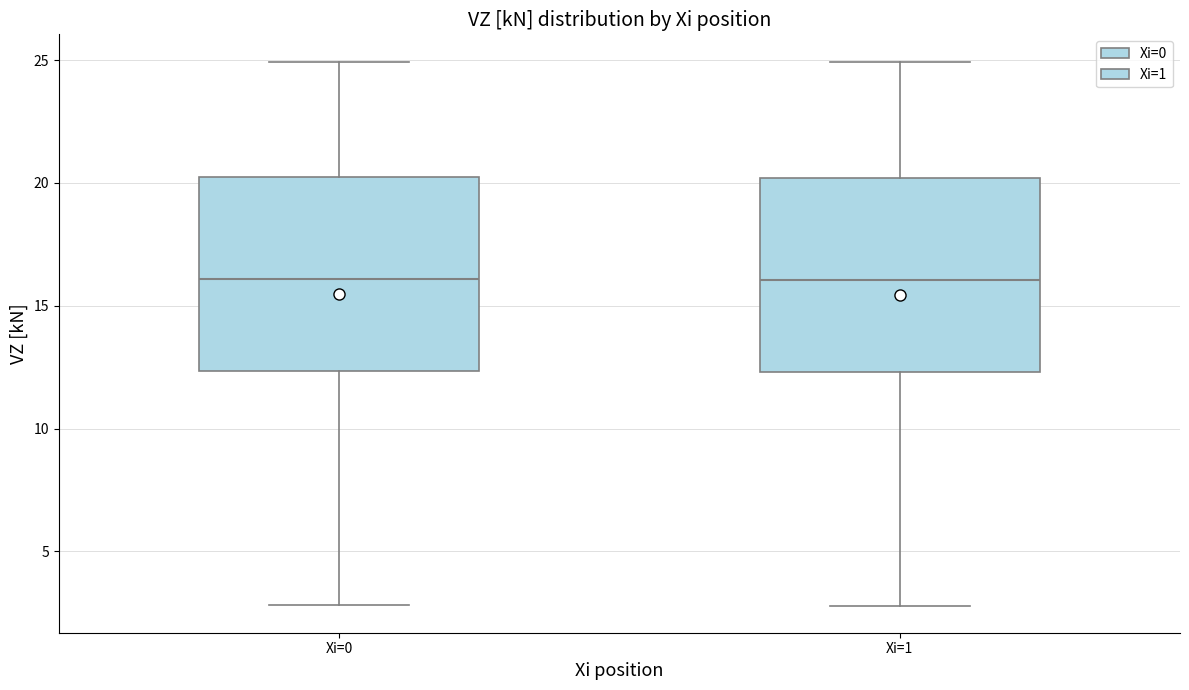

Where does the median line of the box for Xi=0 sit on the y-axis? The values are not printed on the chart, so give them approximately, as read against the axis.

16.0